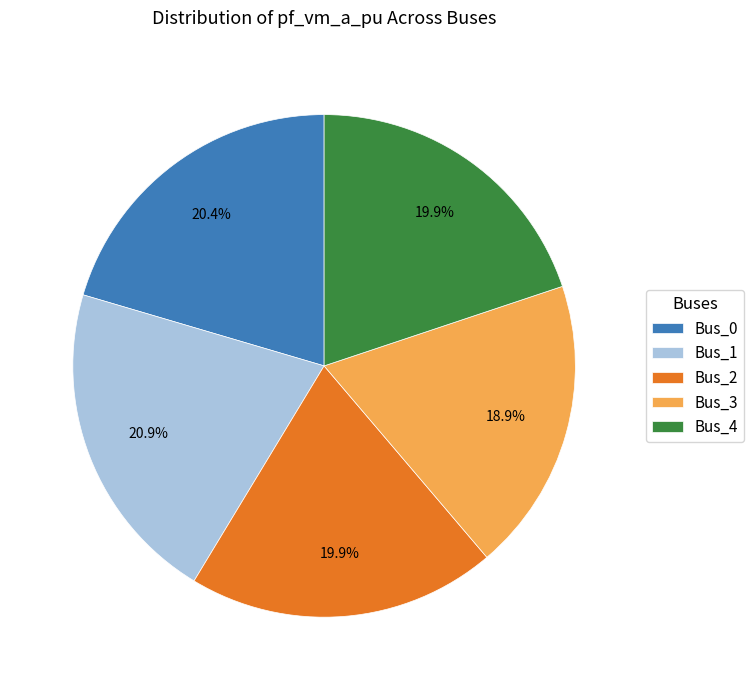

How much of the chart is everything except Bus_4?

80.1%